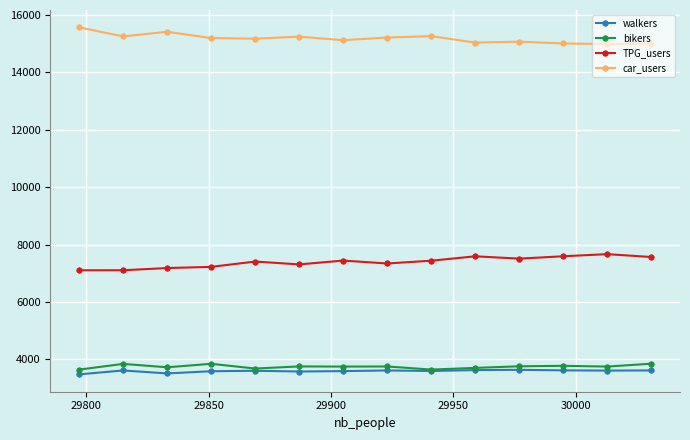

What is the value of the walkers point at the 10th from the left?

3624